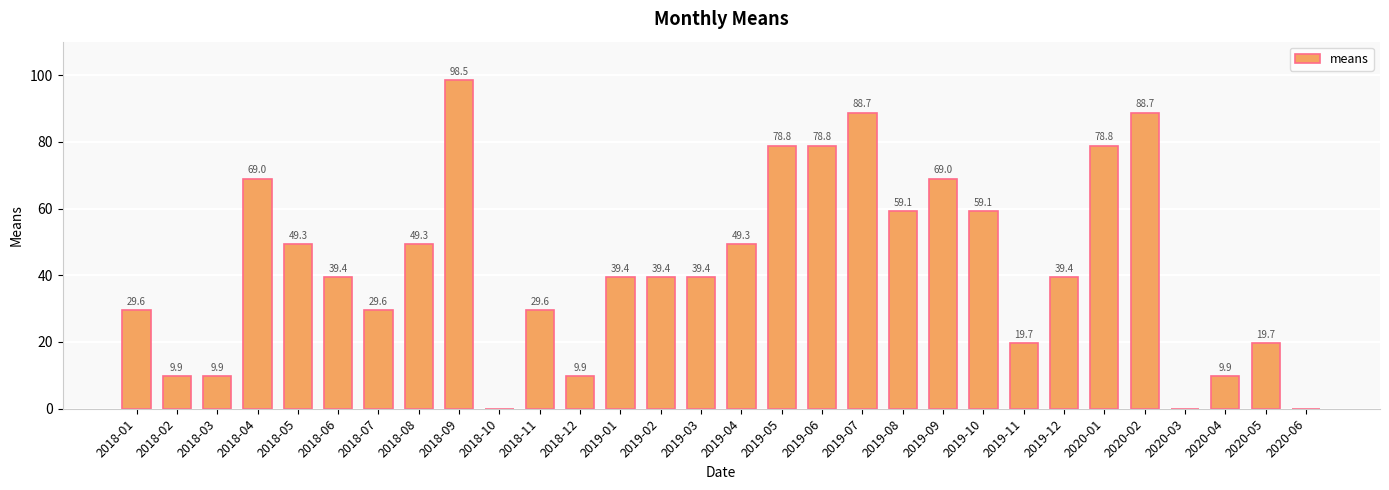

Approximately how many times larger is the value at 2019-10 compared to 2018-01?

2.0